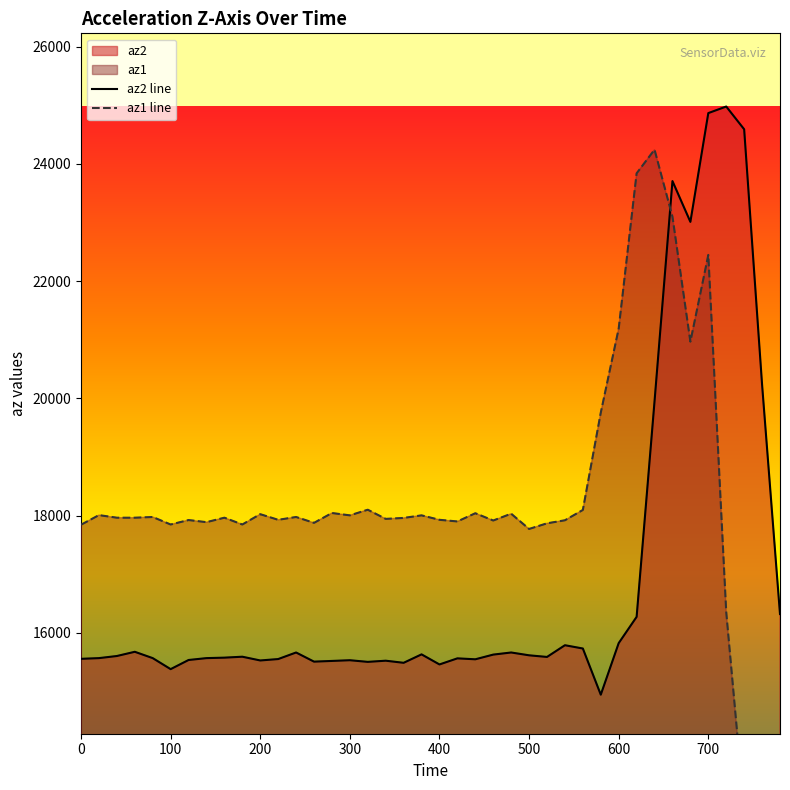

The az2 line series shows 15824 at 600. True or false?

True